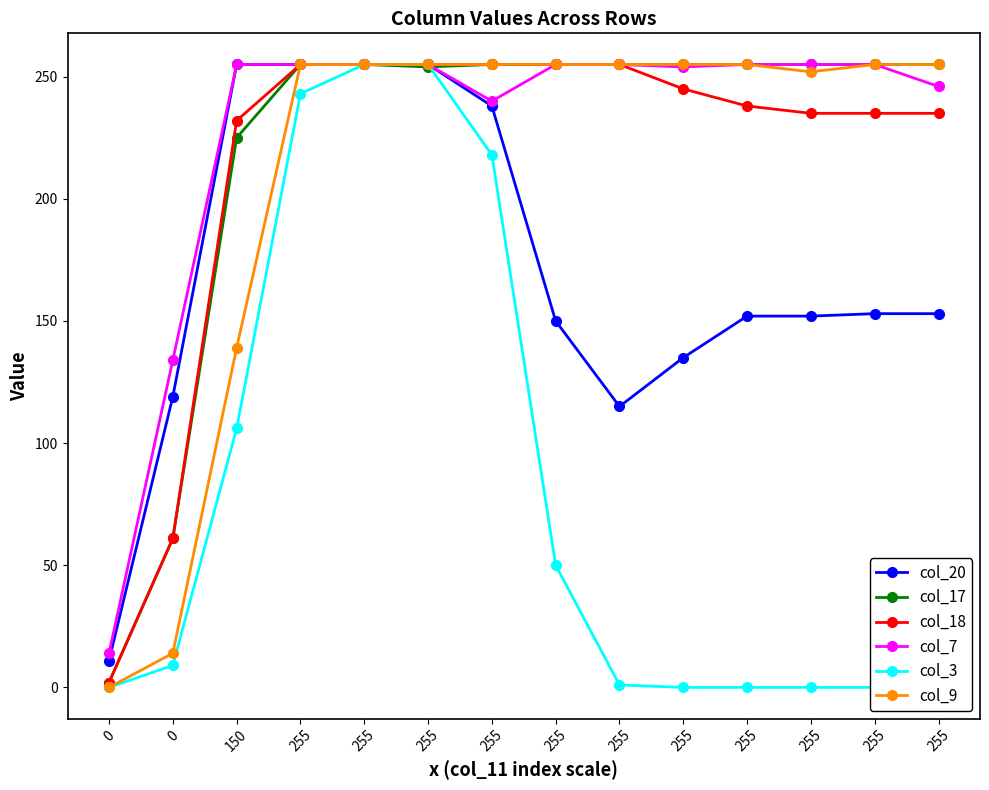

What is the average value of the col_20 series?

171